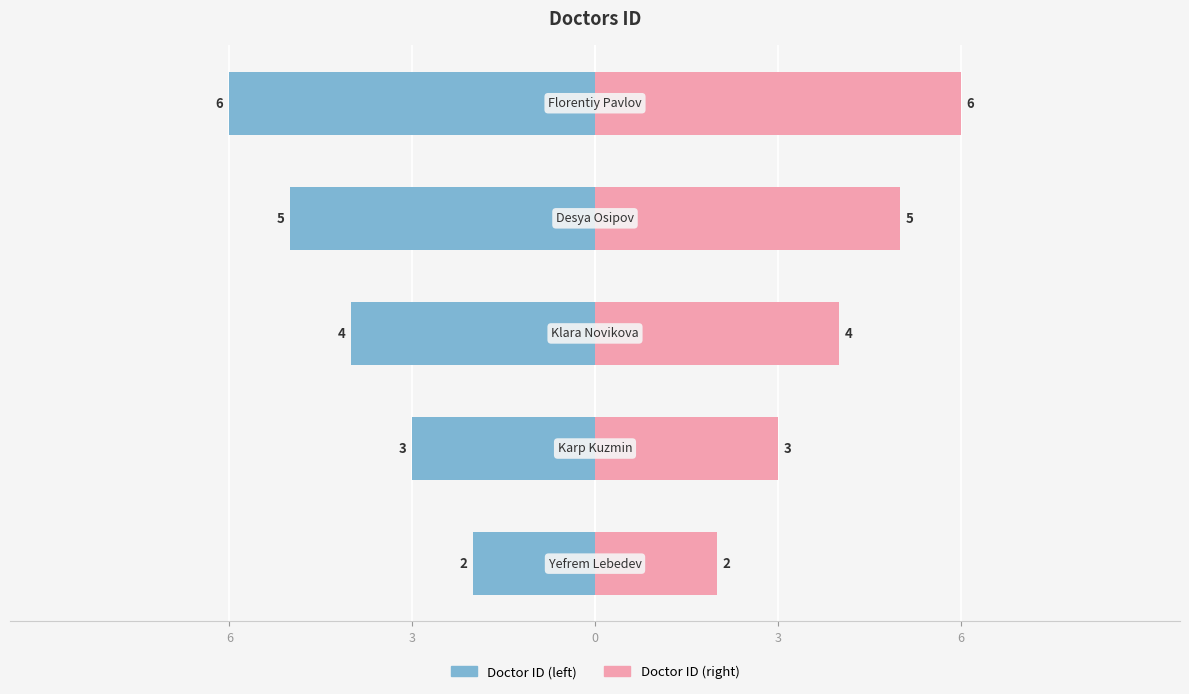

What is the label of the 4th bar from the right?

3